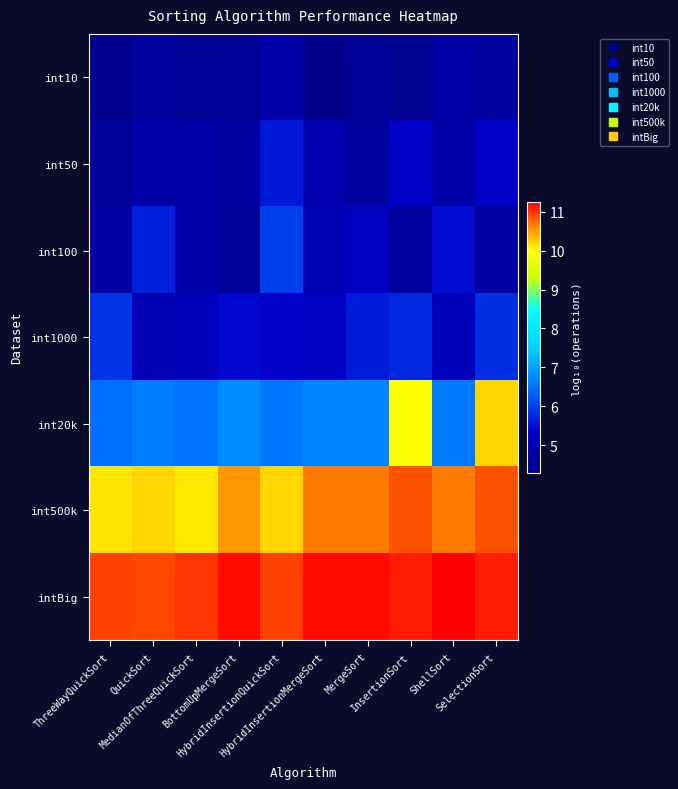

How many series are shown in this chart?

7